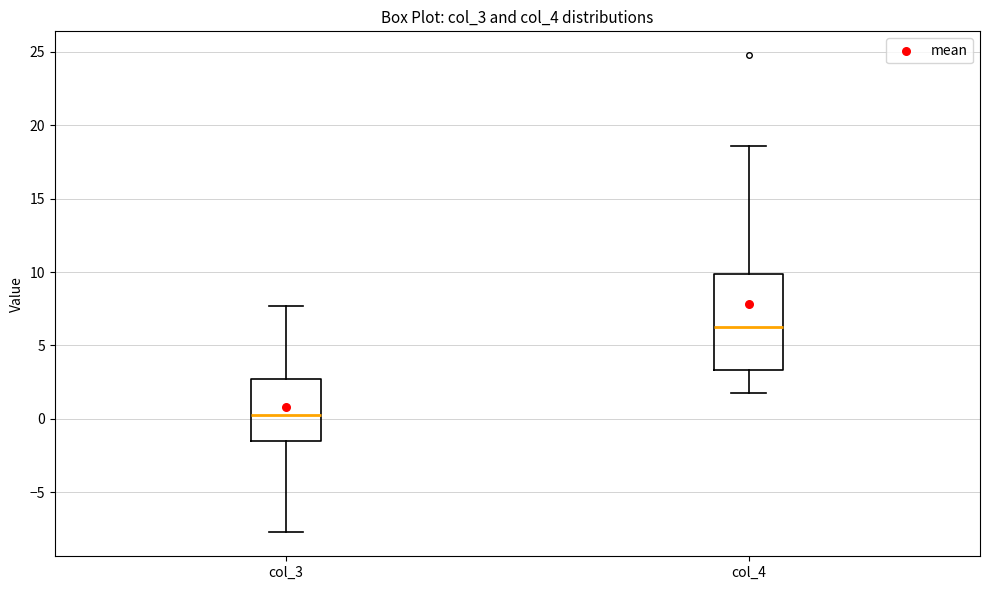

Which box has the lowest median line?

col_3